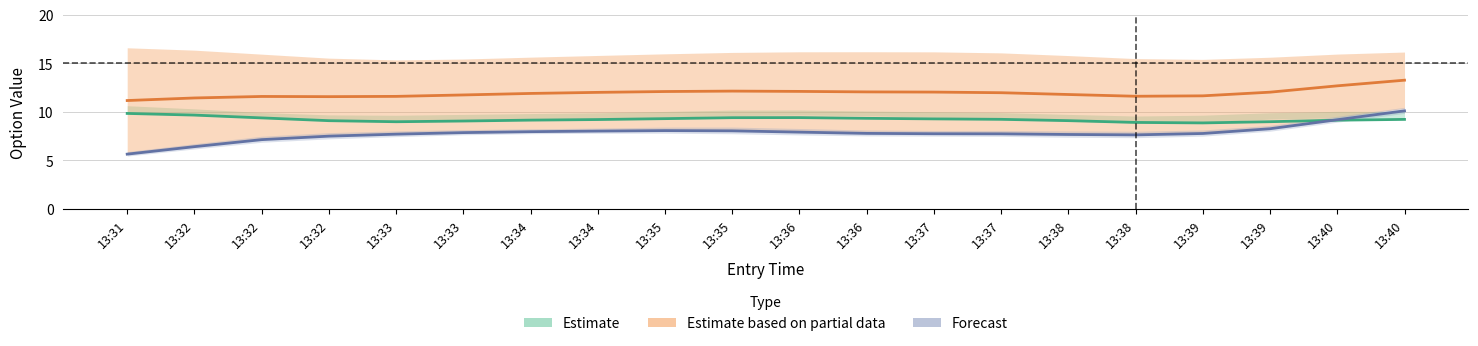

List the series in order of their peak value, highest first.

Estimate based on partial data, Forecast, Estimate